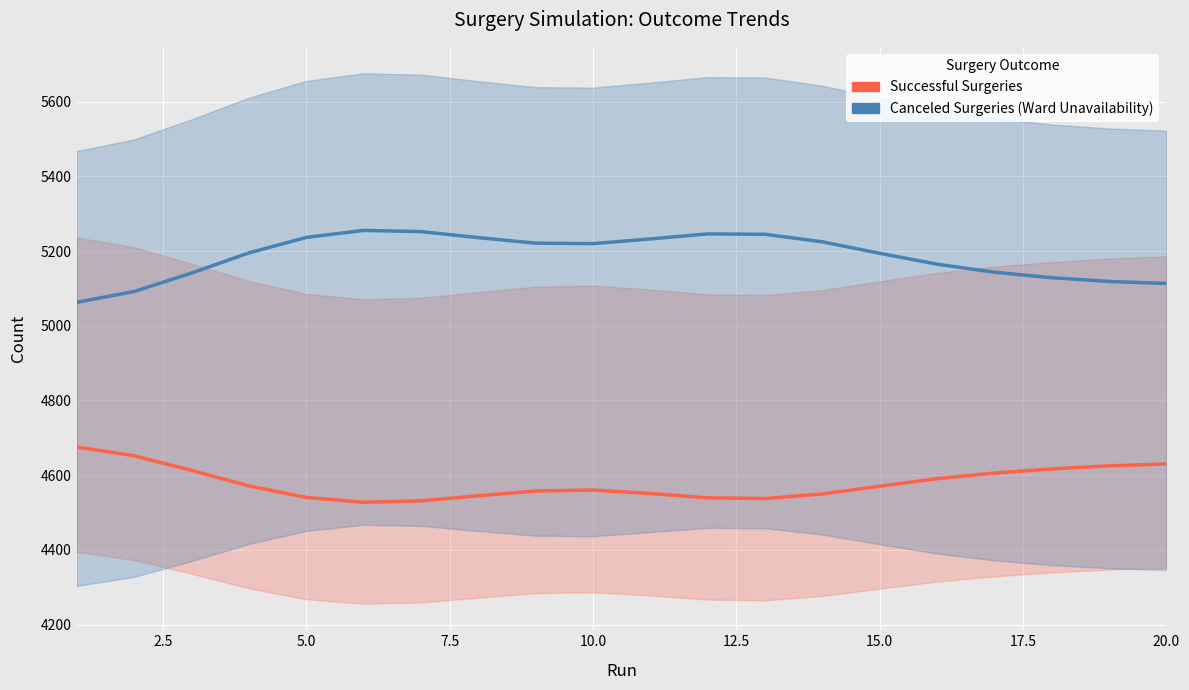

Reading left to right, what are all the values shown in this chart?

Successful Surgeries: 4675.4	4652.1	4612.9	4571.3	4540.6	4527.5	4531.2	4544.8	4557.7	4560.2	4551.0	4539.3	4537.4	4549.8	4570.6	4590.7	4605.7	4616.6	4625.0	4630.1
Canceled Surgeries (Ward Unavailability): 5062.8	5091.7	5141.1	5195.0	5236.4	5255.3	5252.1	5235.9	5221.1	5219.9	5232.5	5245.9	5244.9	5224.7	5194.0	5164.9	5143.3	5128.6	5118.7	5113.2